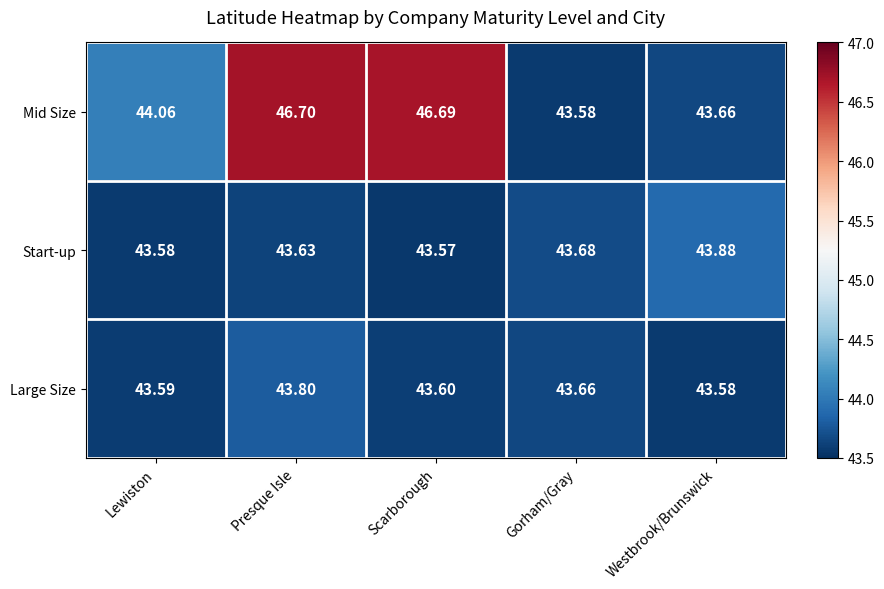

Which series has the largest range (max minus min)?

Mid Size